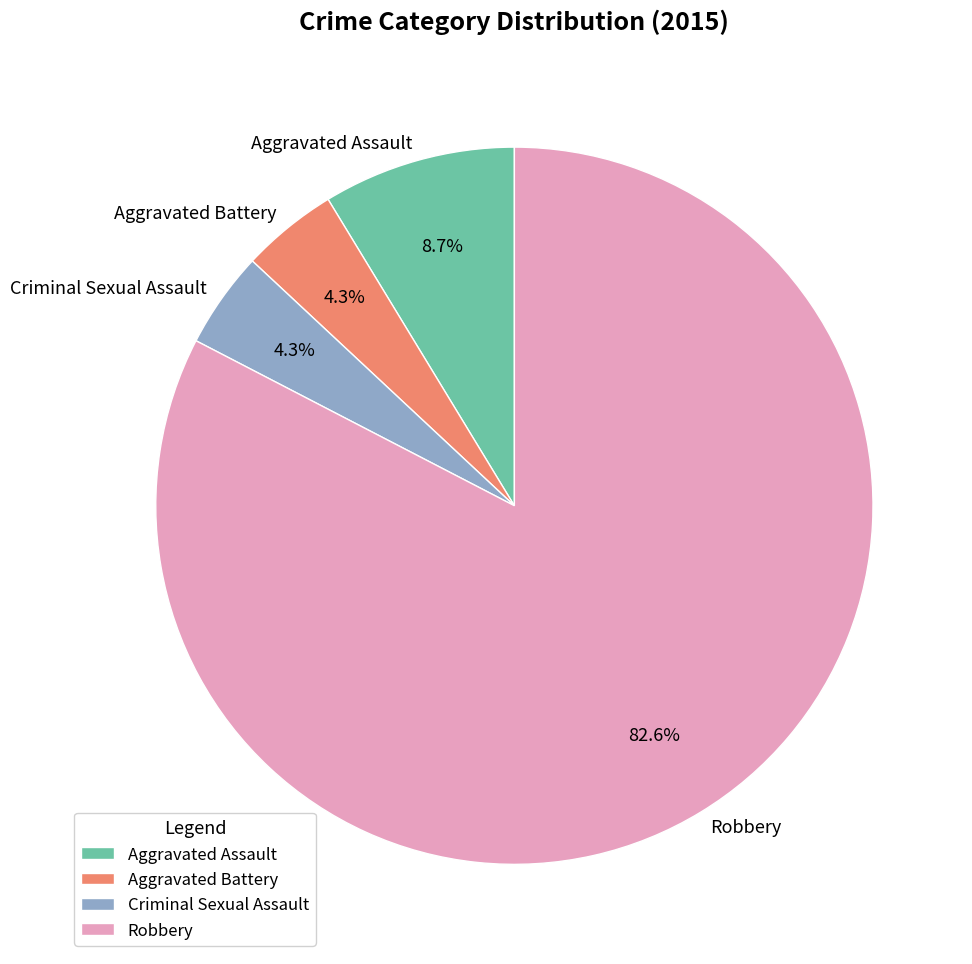

Count the number of slices in the pie.

4